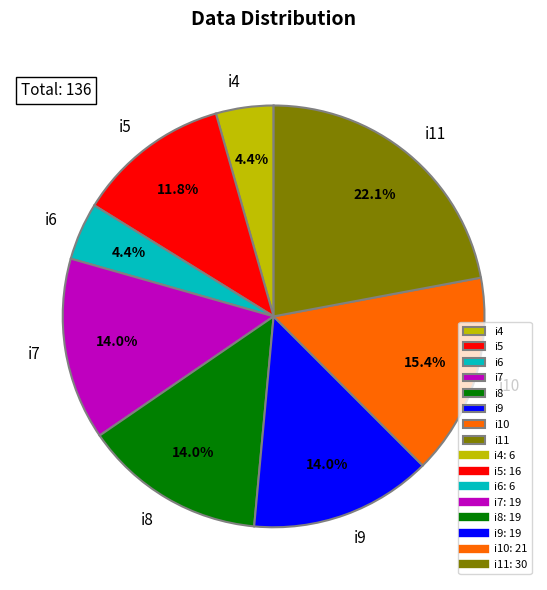

To the nearest percent, what is the average slice percentage?

12%